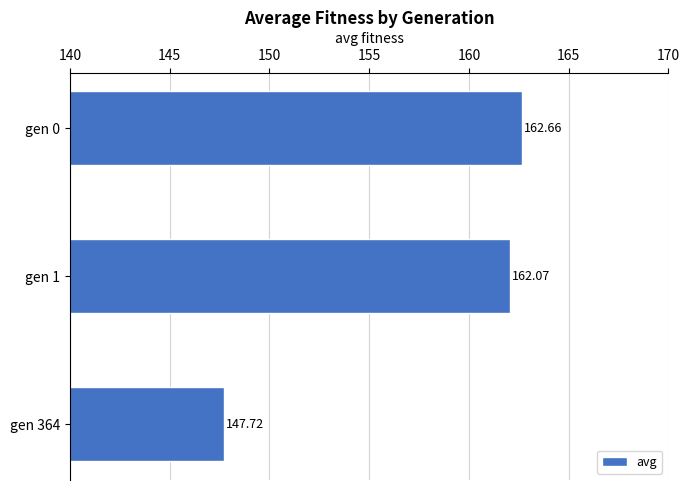

How many categories are shown in the chart?

3